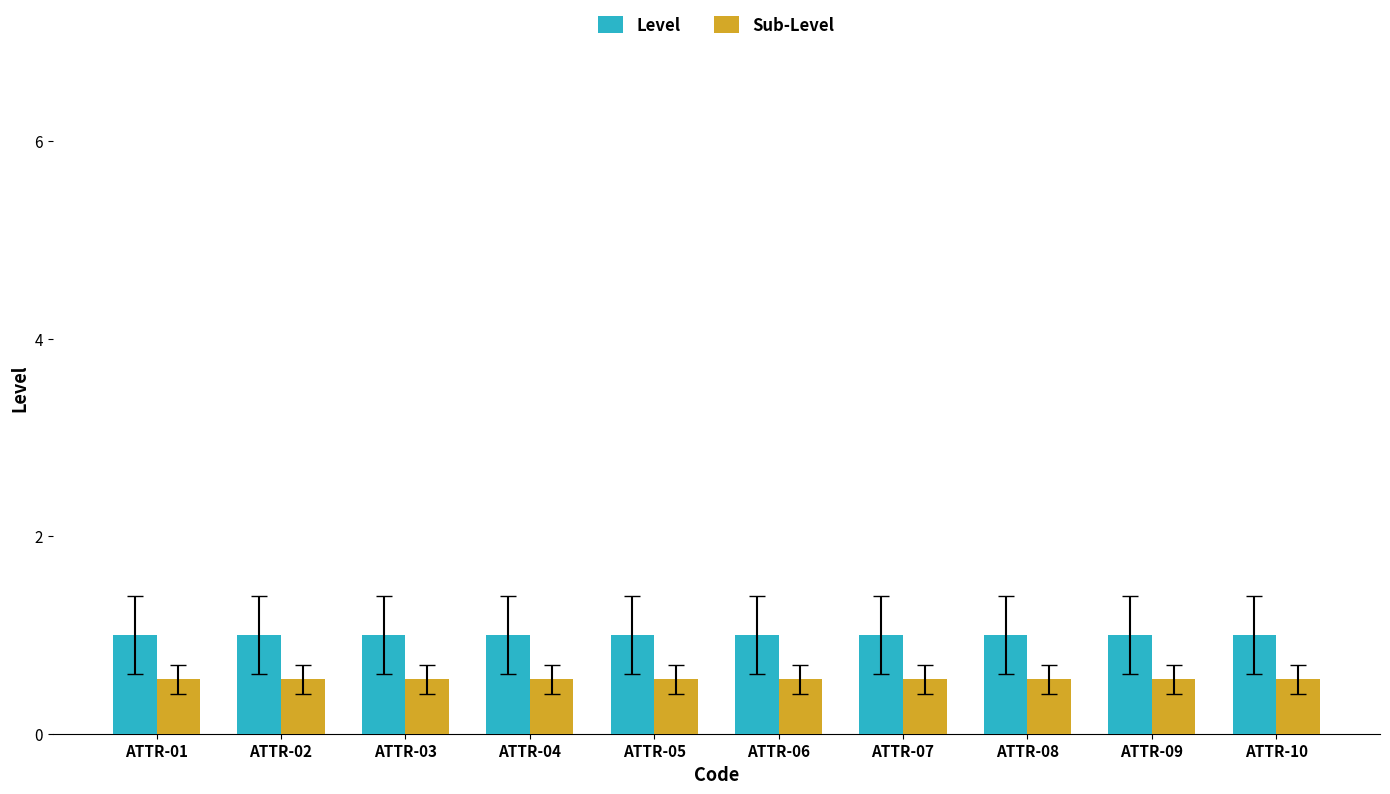

Rank the series by their maximum value, from lowest to highest.

Sub-Level, Level